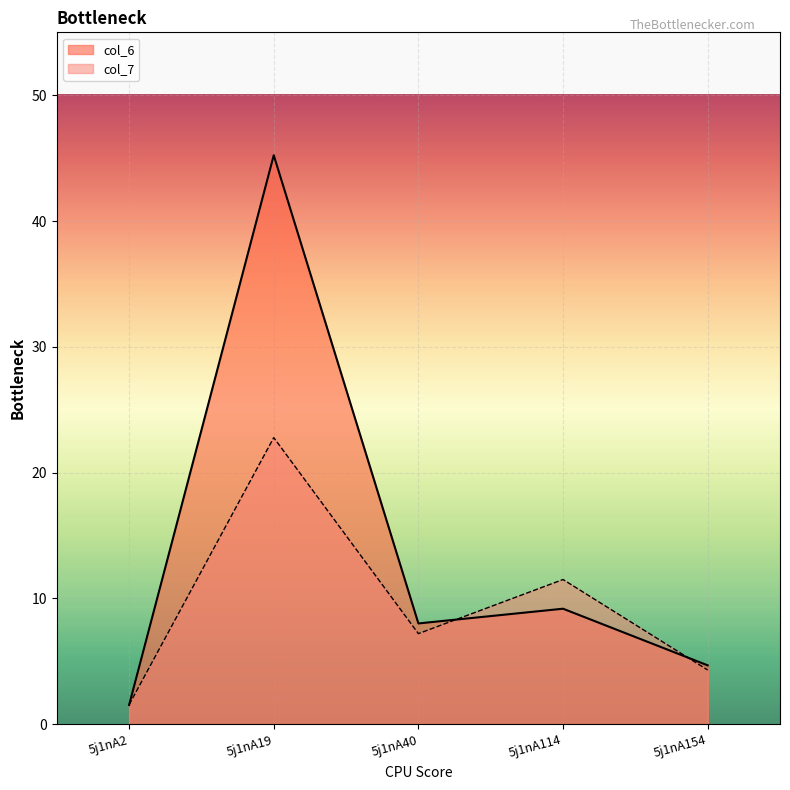

After their last crossing, which series has the higher values: col_6 or col_7?

col_6